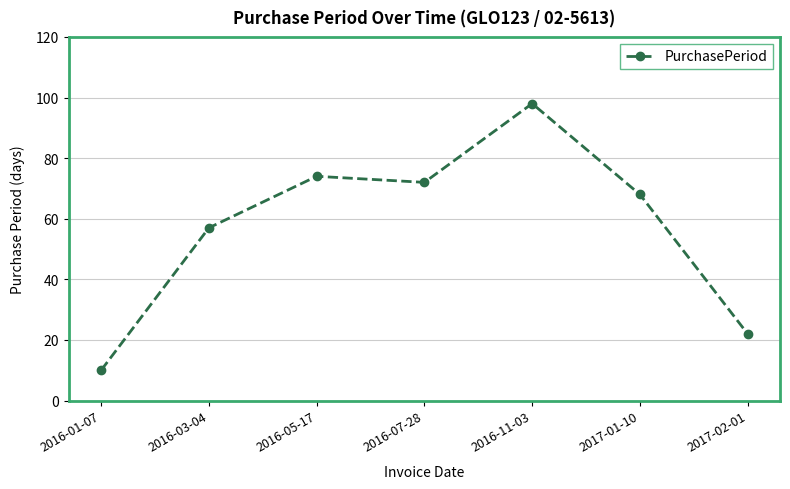

What is the smallest value displayed?

10